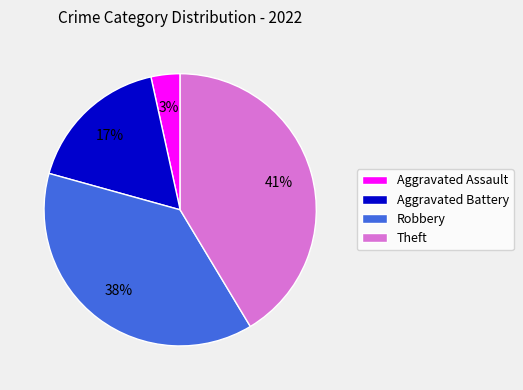

Is the sum of Aggravated Assault and Robbery greater than half?

No